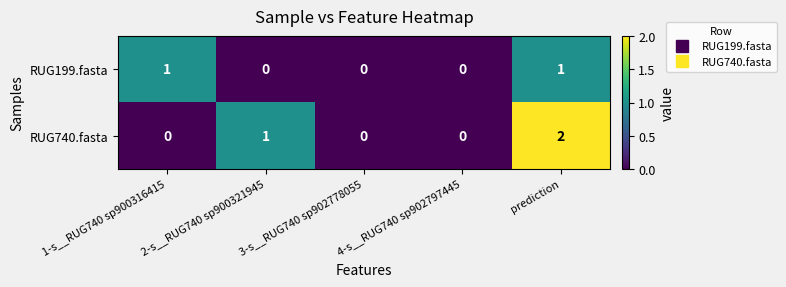

Which series has the largest total across all categories?

RUG740.fasta